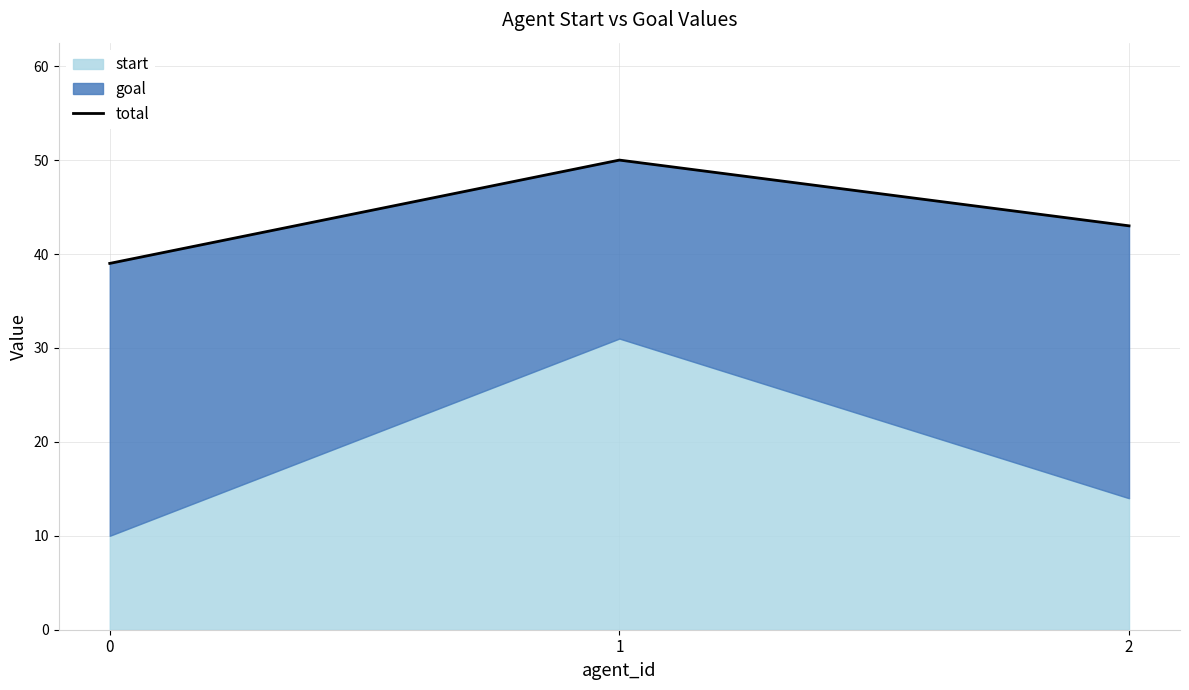

The value at 0 is 39. True or false?

True